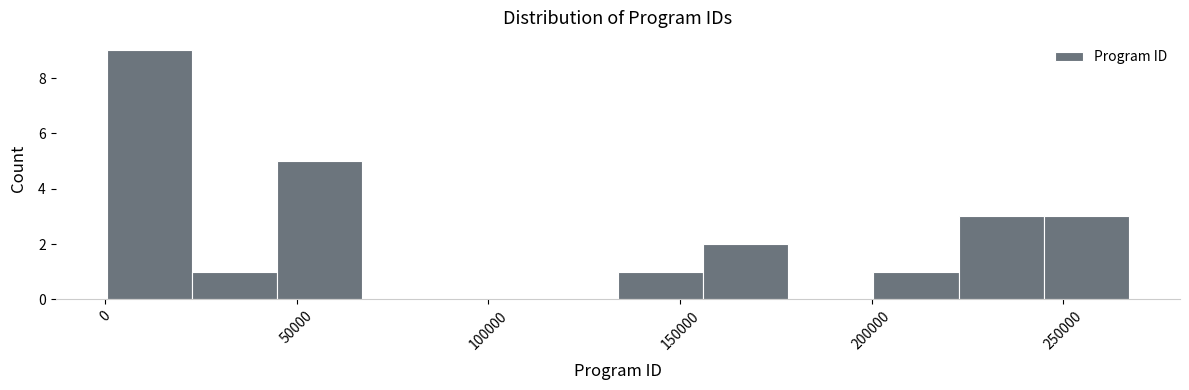

What is the height of the bar covering 45000 to 65000 on the x-axis? Neither the bar edges nor the heights are printed on the chart, so give them approximately, as read against the axes.

5